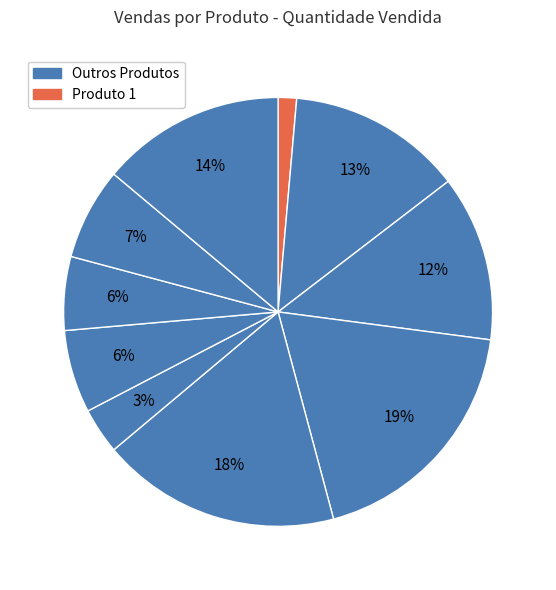

How many slices are in this pie chart?

10